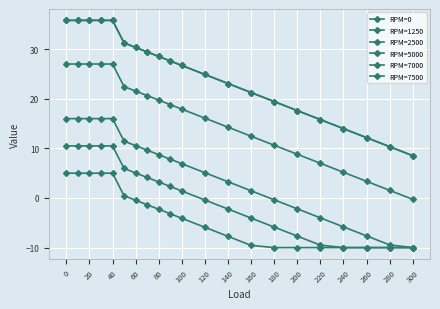

Does the chart have visible grid lines?

Yes